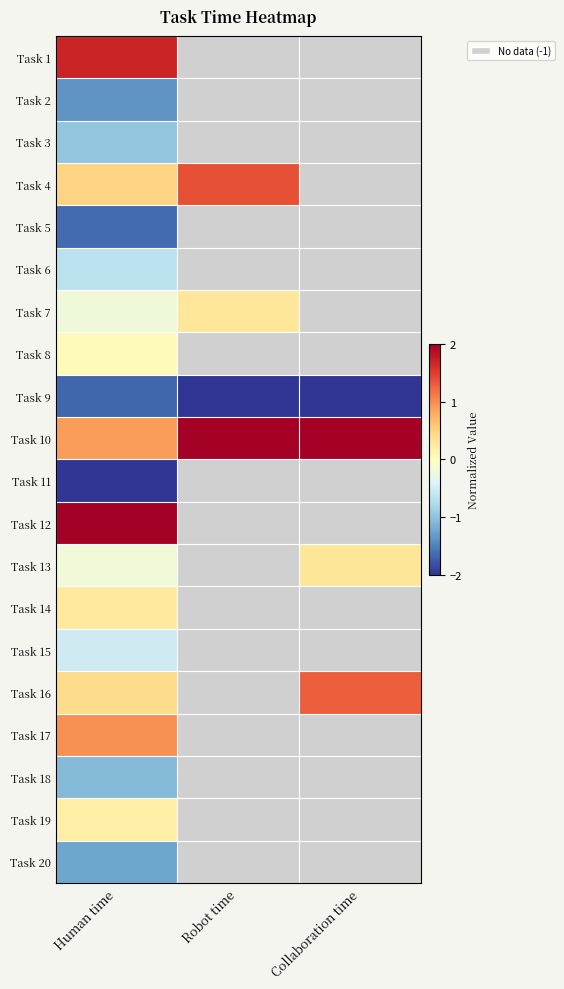

List the series in order of their overall mean, highest first.

Task 10, Task 11, Task 12, Task 13, Task 14, Task 15, Task 16, Task 17, Task 18, Task 19, Task 20, Task 1, Task 2, Task 3, Task 4, Task 5, Task 6, Task 7, Task 8, Task 9